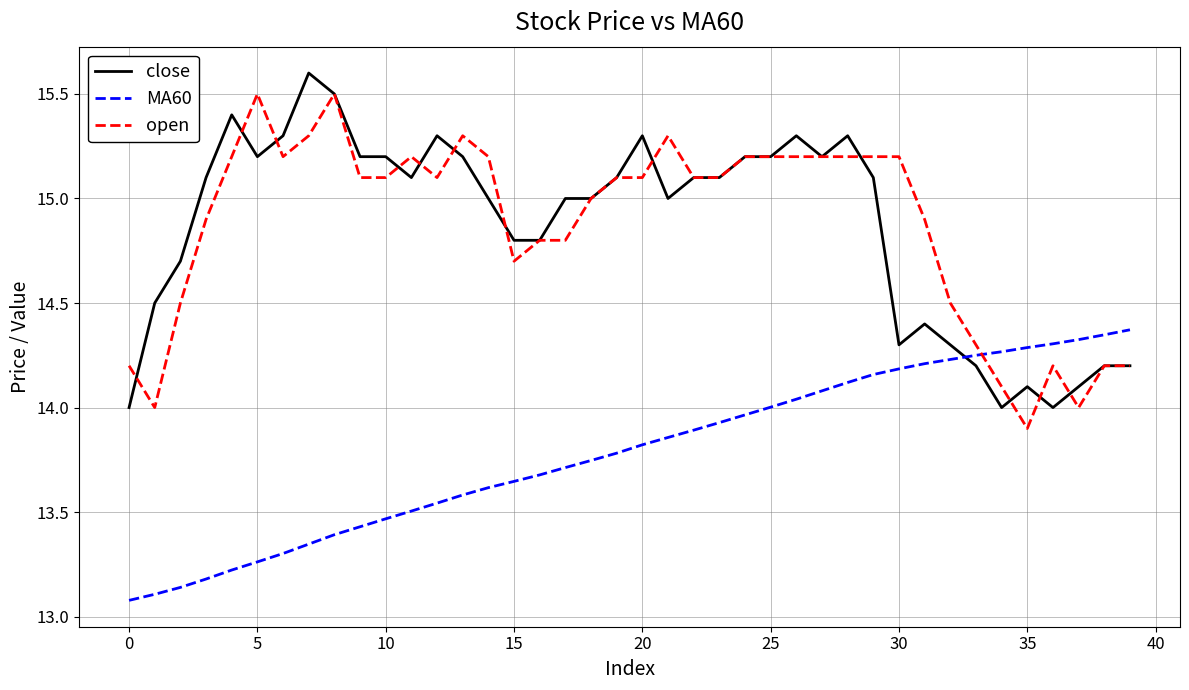

After their last crossing, which series has the higher values: MA60 or close?

MA60